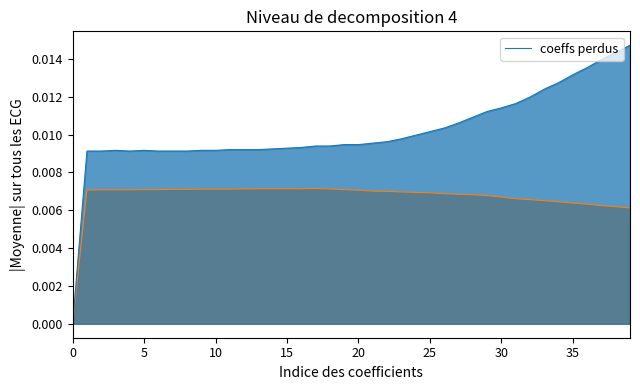

Does the chart have visible grid lines?

No